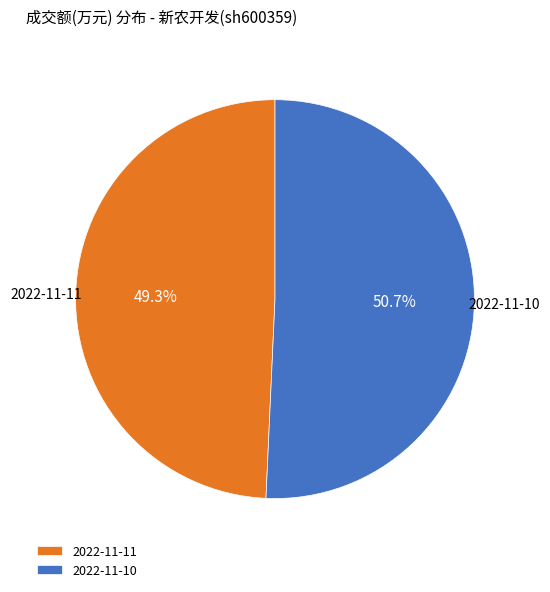

Do 2022-11-10 and 2022-11-11 together represent more than half of the pie?

Yes